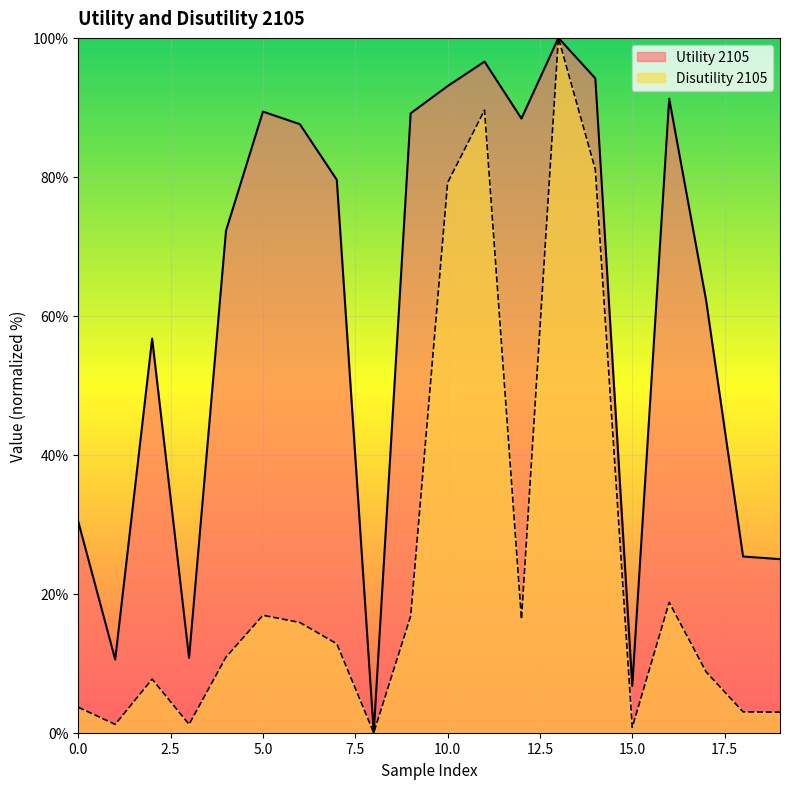

Reading left to right, list all the values displayed in this chart.

Utility 2105: 30.4	10.5	56.7	10.8	72.2	89.4	87.6	79.6	0.0	89.1	93.1	96.6	88.4	100.0	94.2	6.7	91.2	62.2	25.4	25.0
Disutility 2105: 3.7	1.2	7.7	1.2	10.9	16.9	15.9	12.8	0.0	16.8	79.2	89.6	16.4	100.0	81.1	0.8	18.8	8.8	3.0	3.0